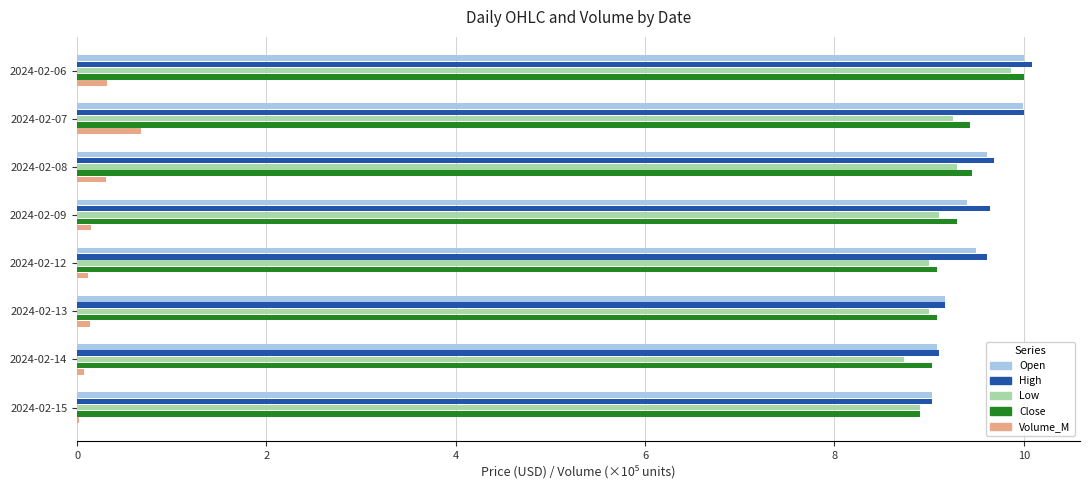

What is the average value of the Low series?

9.1